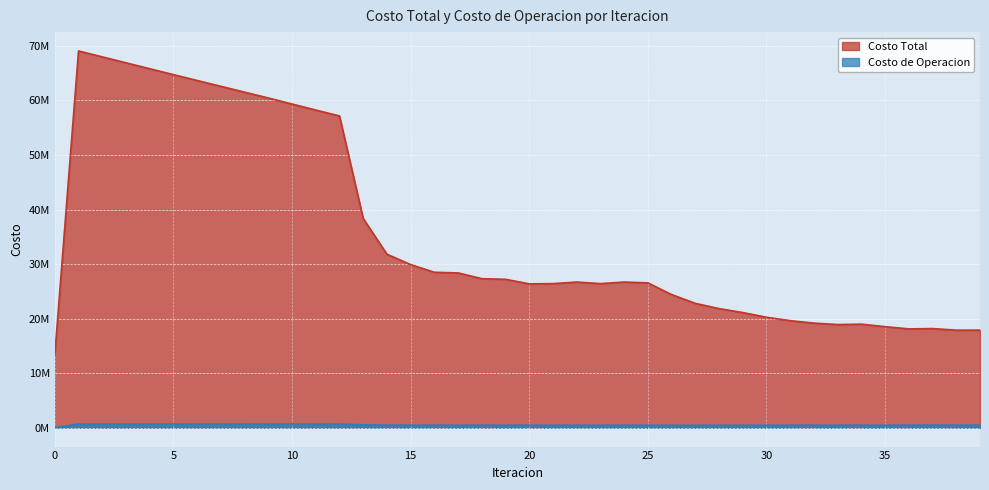

What is the value of the Costo Total point at the 4th from the left?

66895740.4